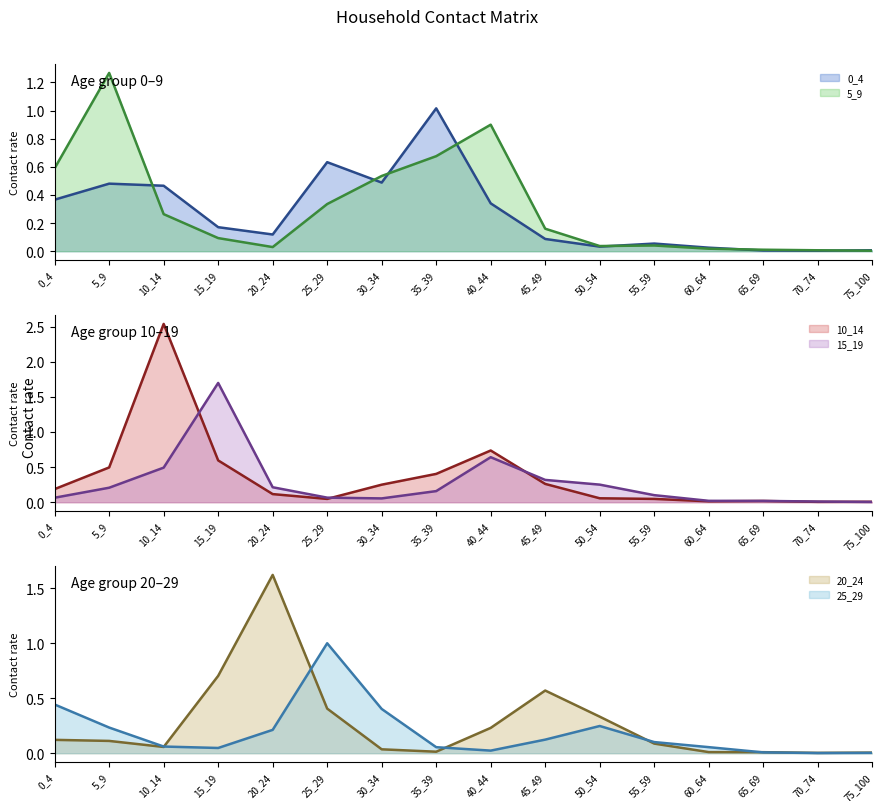

Which has a higher value, 75_100 or 30_34?

30_34